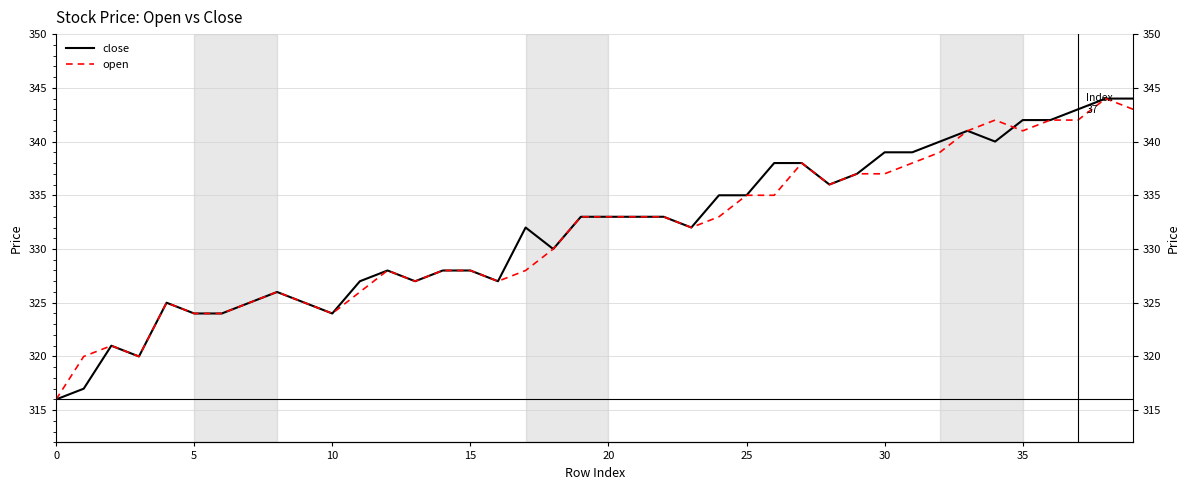

Rank the series by their average value, from highest to lowest.

close, open